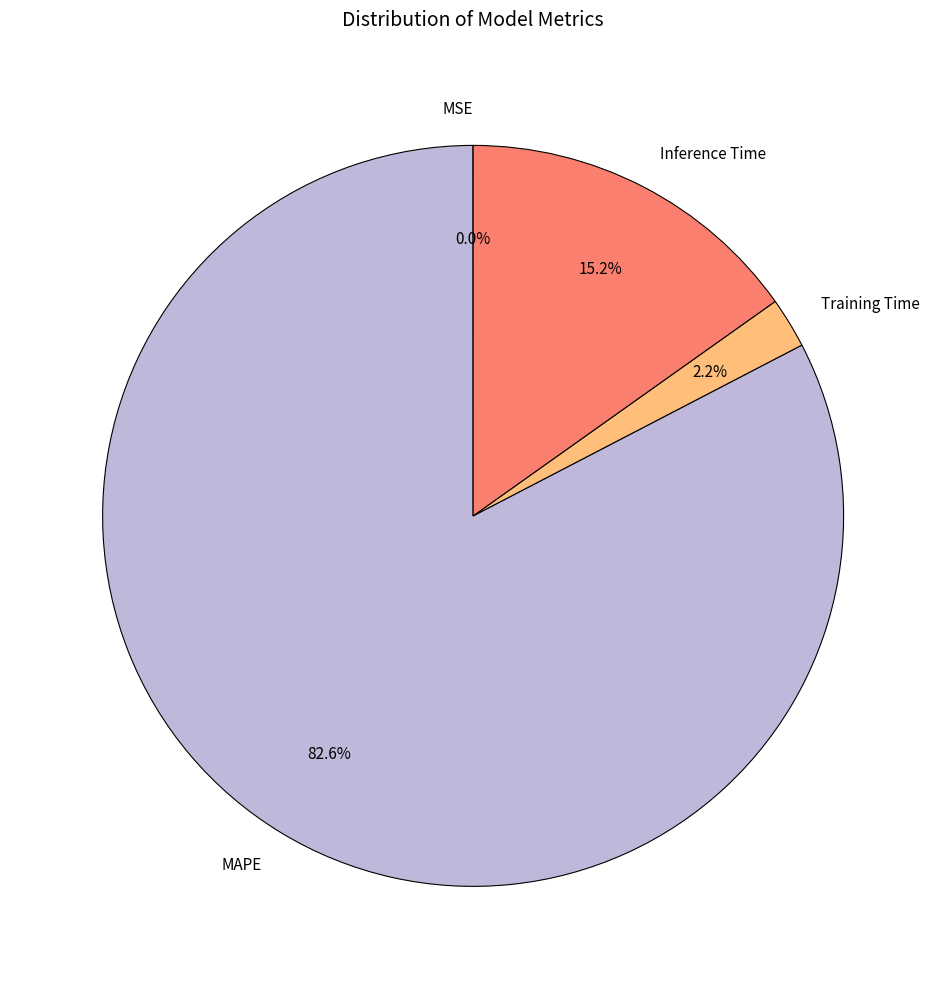

To the nearest percent, what percentage of the pie is Inference Time?

15%